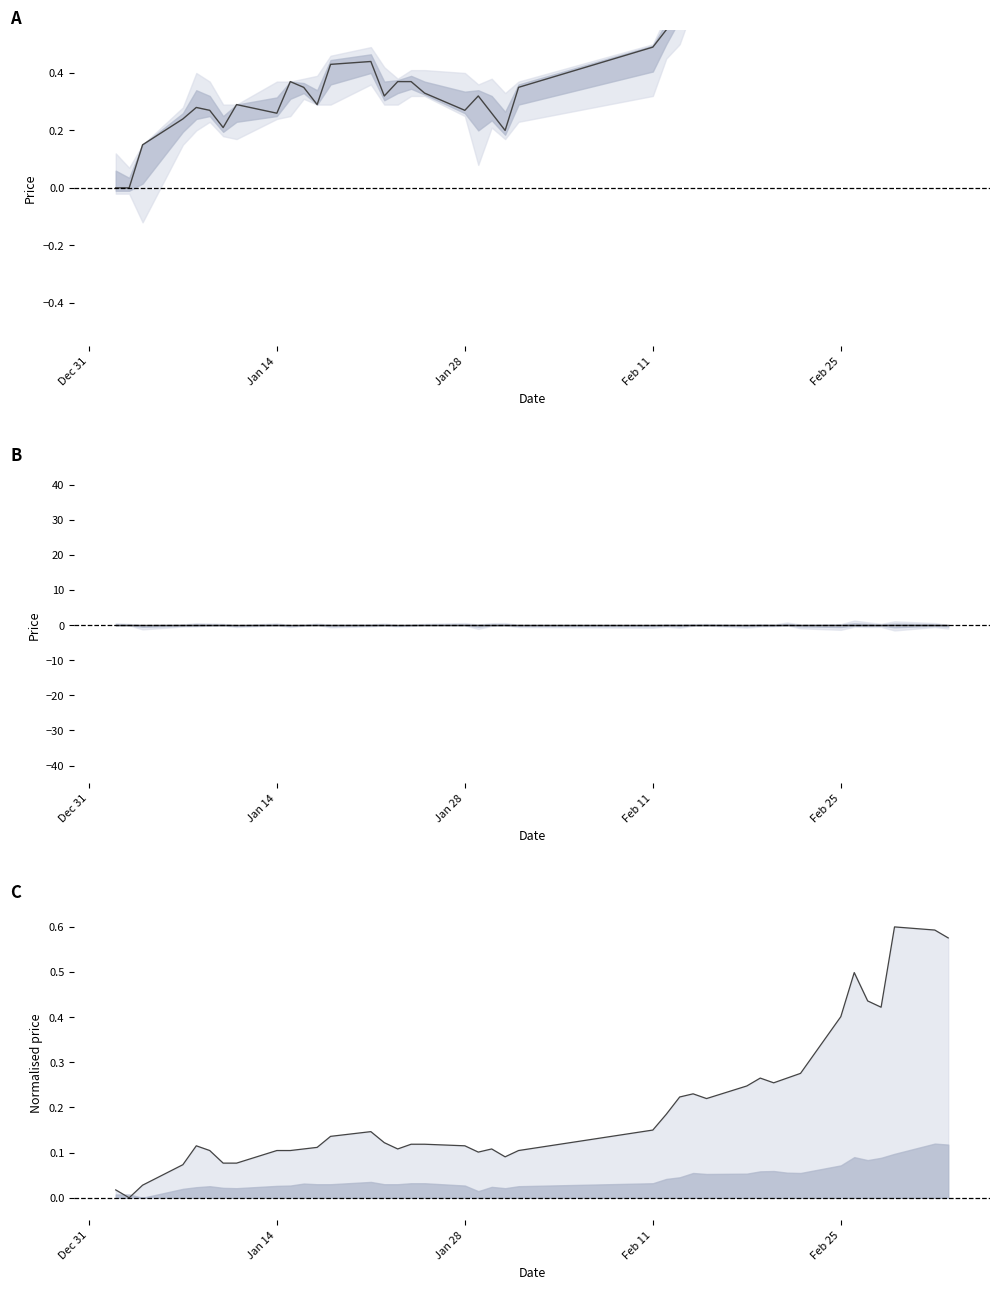

What is the highest value of the close series?

1.7